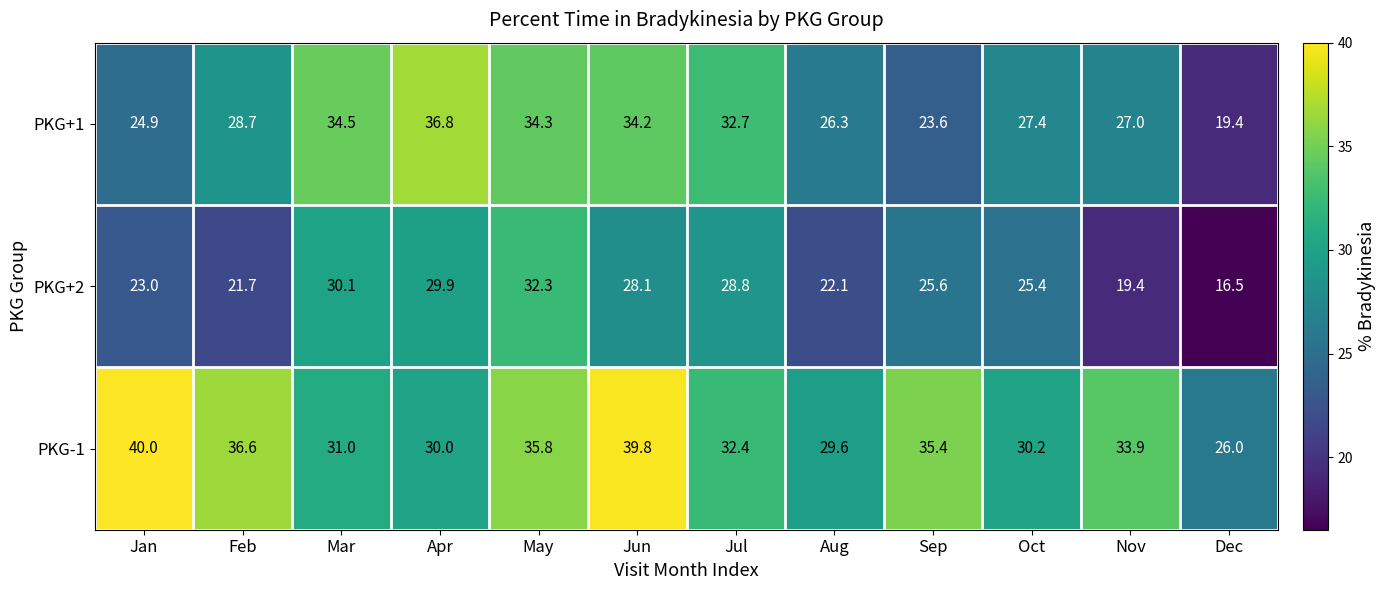

What is the difference between the maximum and minimum values in the PKG+2 series?

15.8